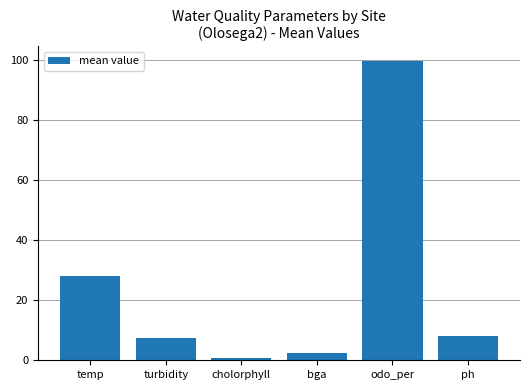

At which label does the data first exceed 8?

temp